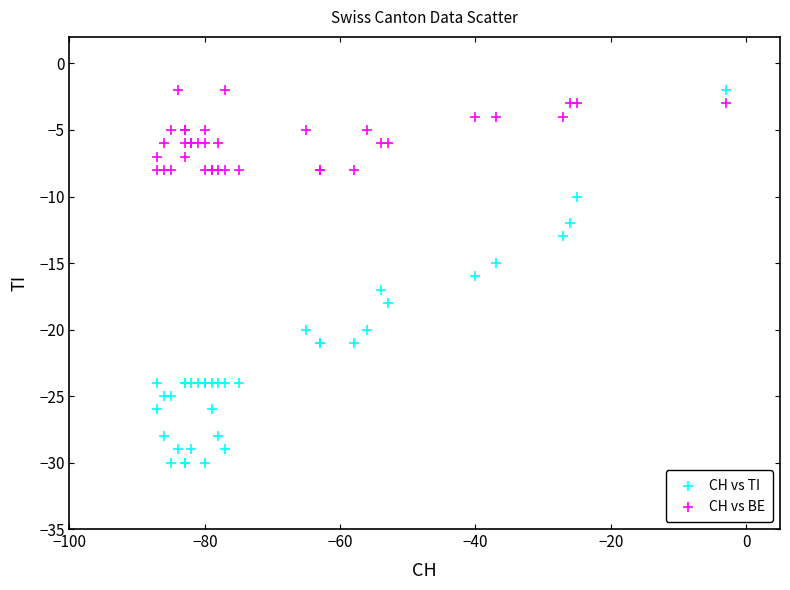

Which series reaches the minimum Y coordinate?

CH vs TI